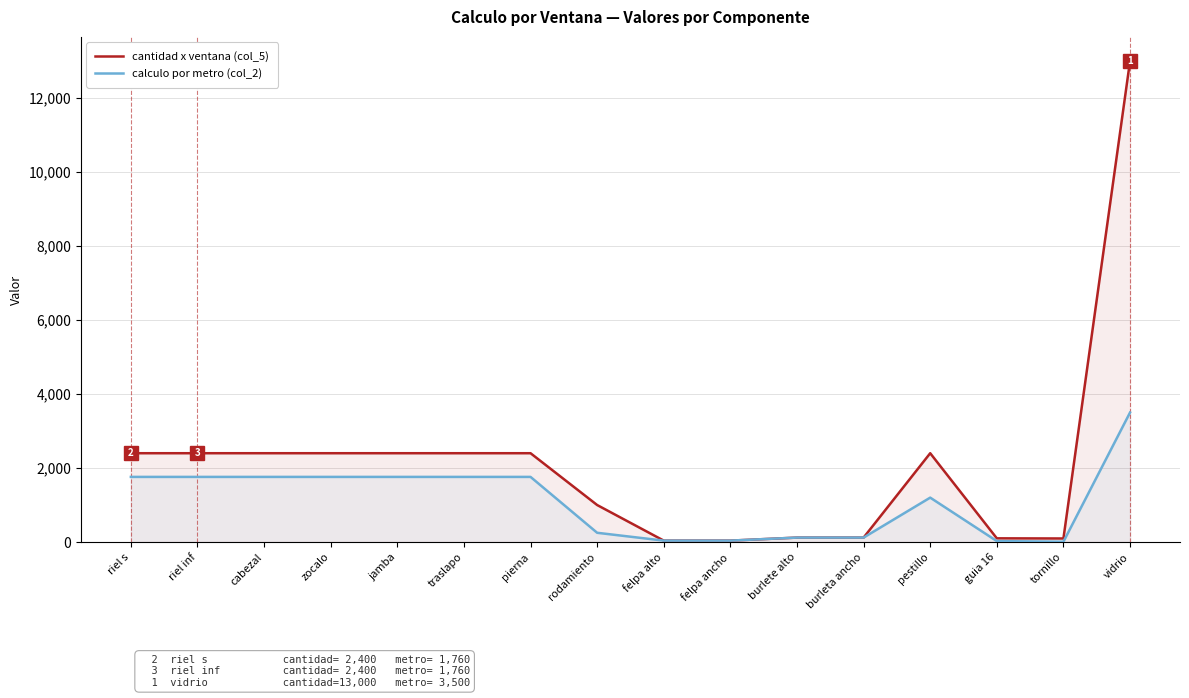

Rank the series by their maximum value, from highest to lowest.

cantidad x ventana (col_5), calculo por metro (col_2)